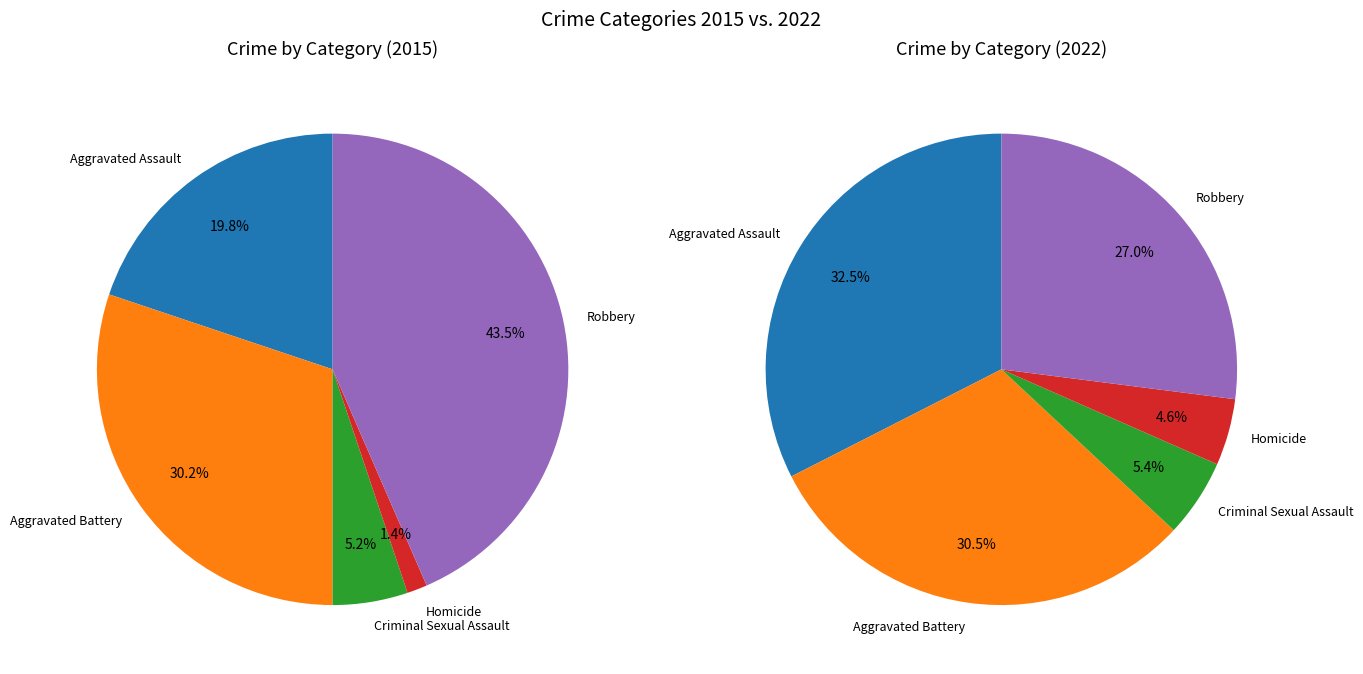

Which has a higher value, Aggravated Assault or Criminal Sexual Assault?

Aggravated Assault